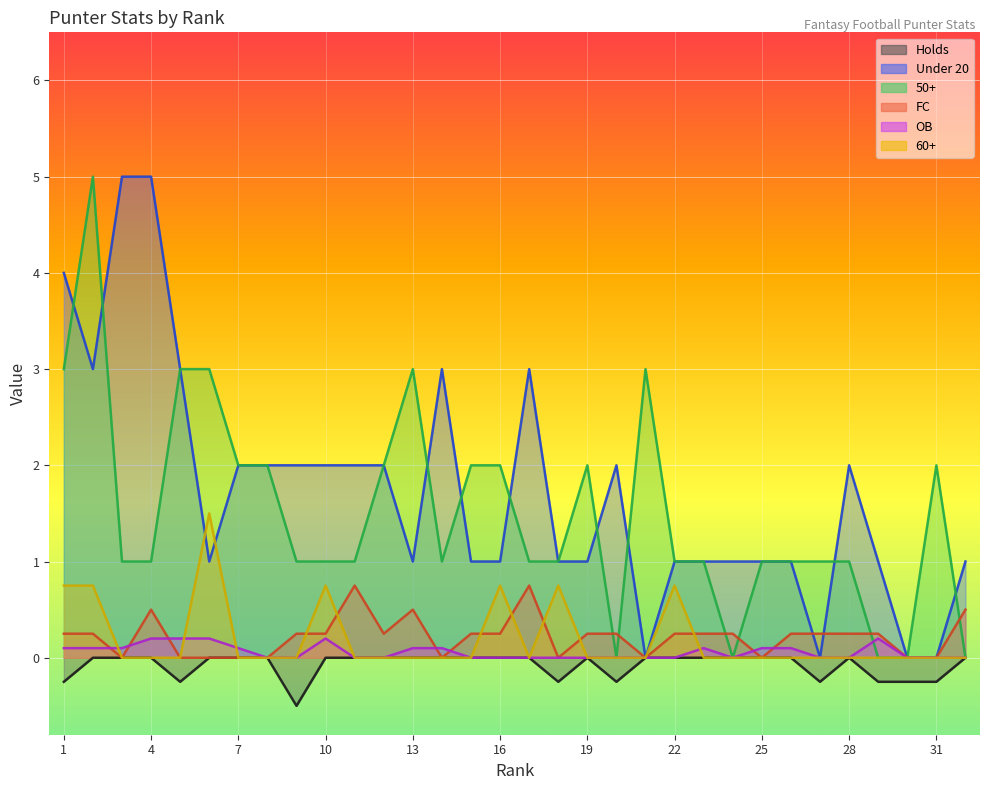

Is it true that 60+ equals 1.0 at 6?

False